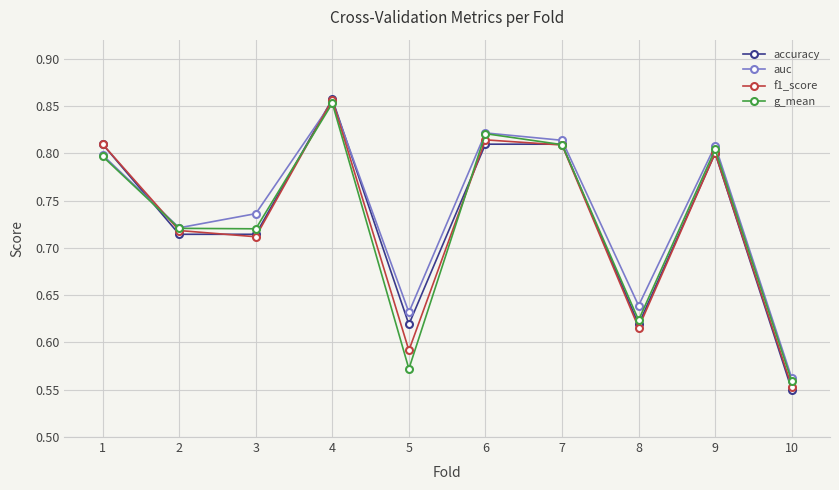

True or false: auc has a value of 0.8 at 1.

True